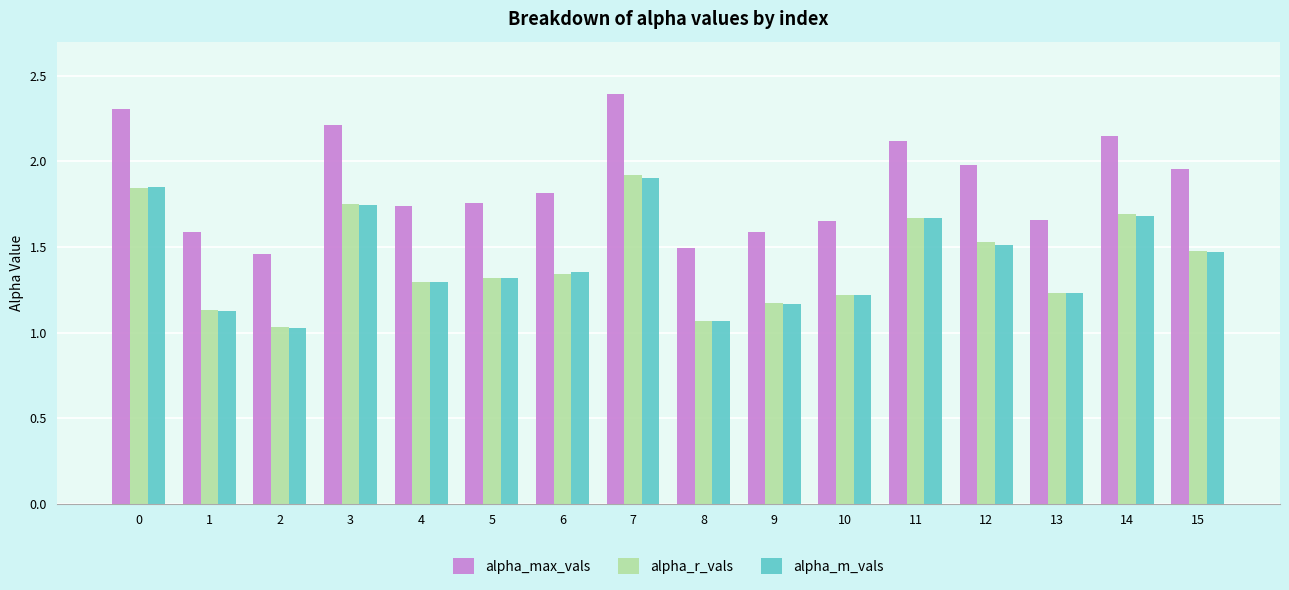

Count the number of data series in this chart.

3